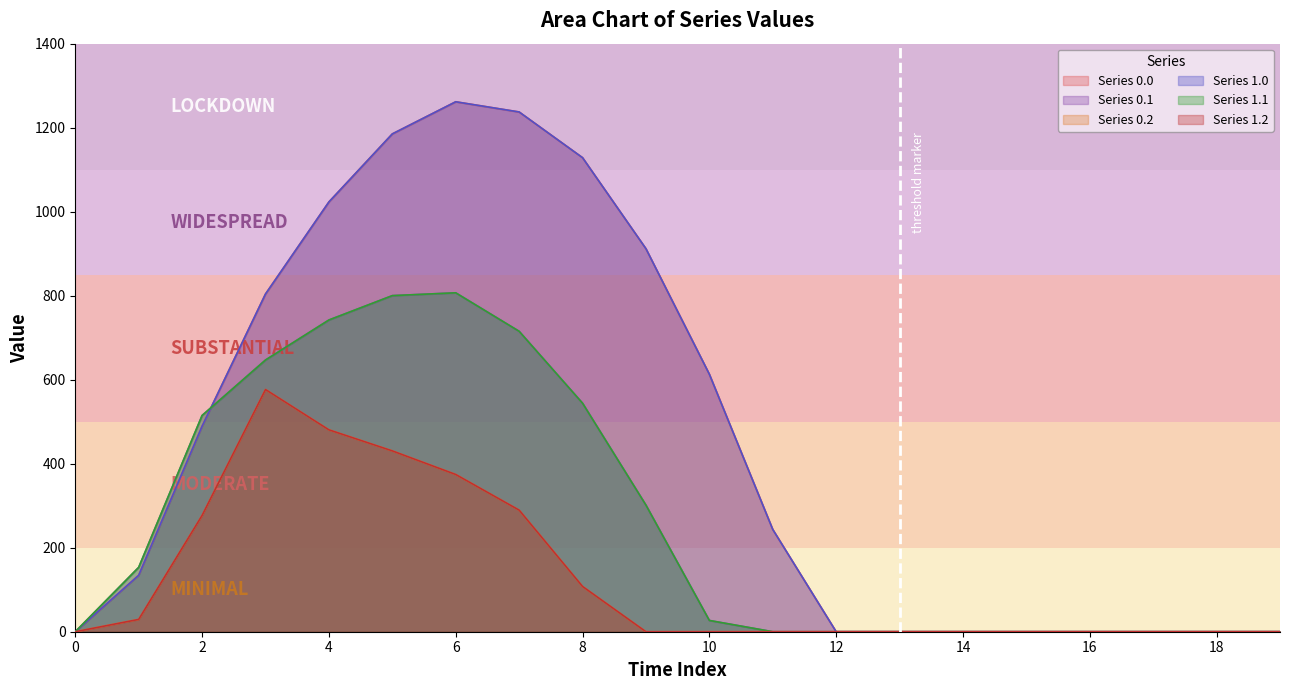

Which series has the largest range (max minus min)?

Series 0.0